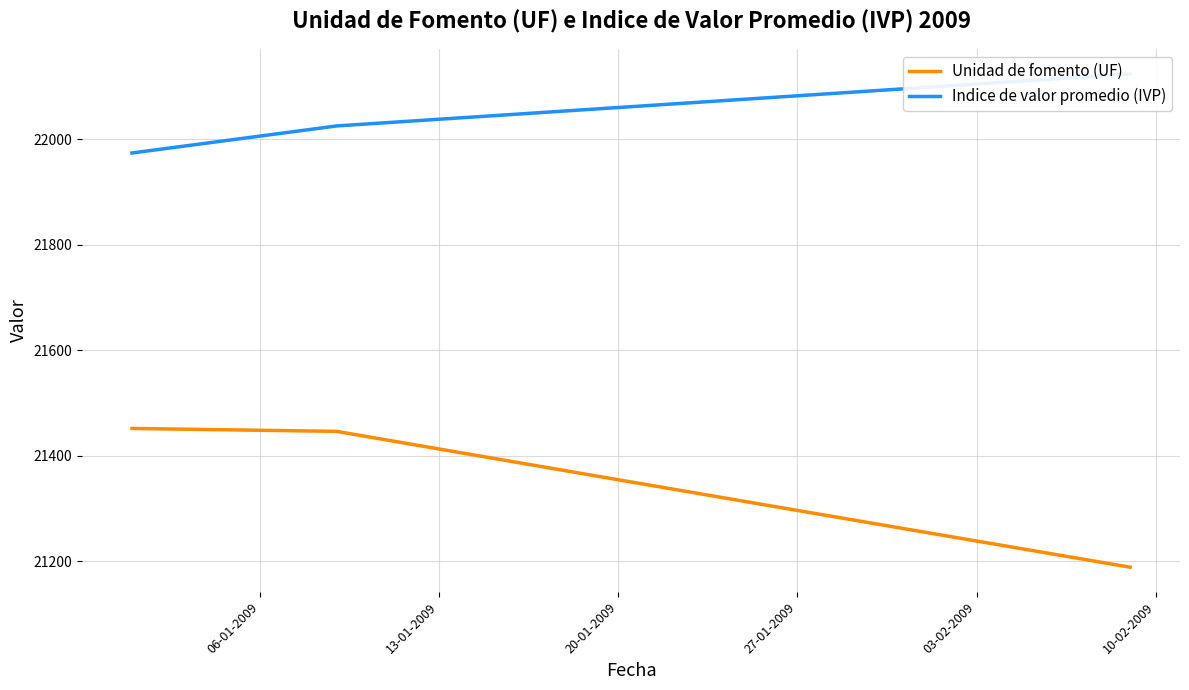

What is the minimum value for Unidad de fomento (UF)?

21189.0